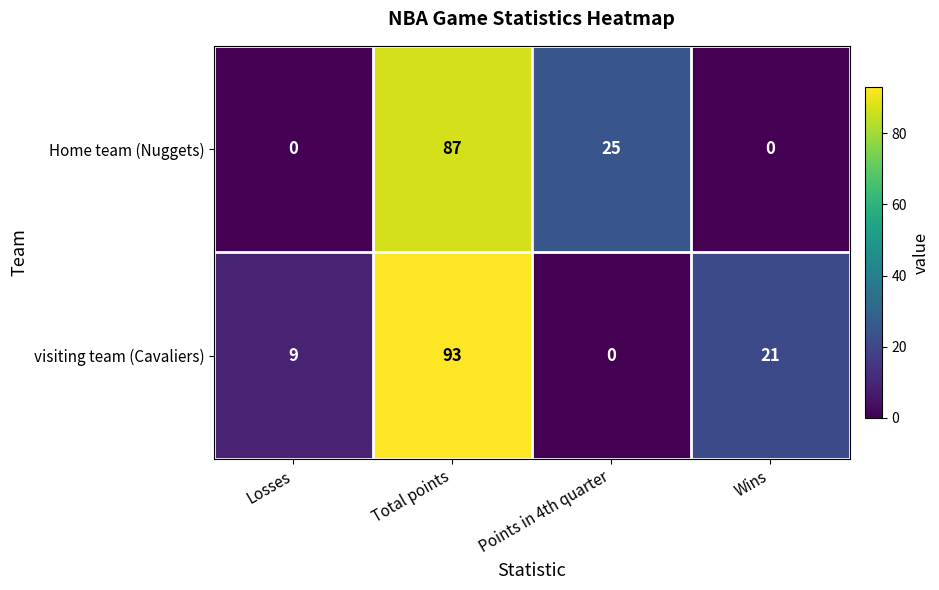

What is the greatest value displayed?

93